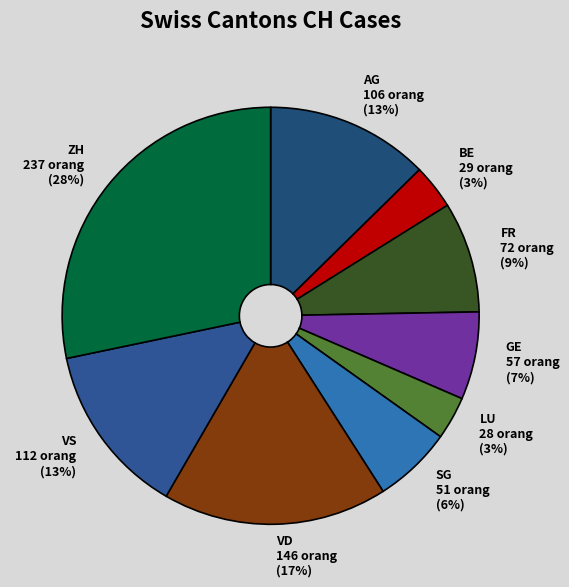

What percentage is the SG slice, to the nearest percent?

6%